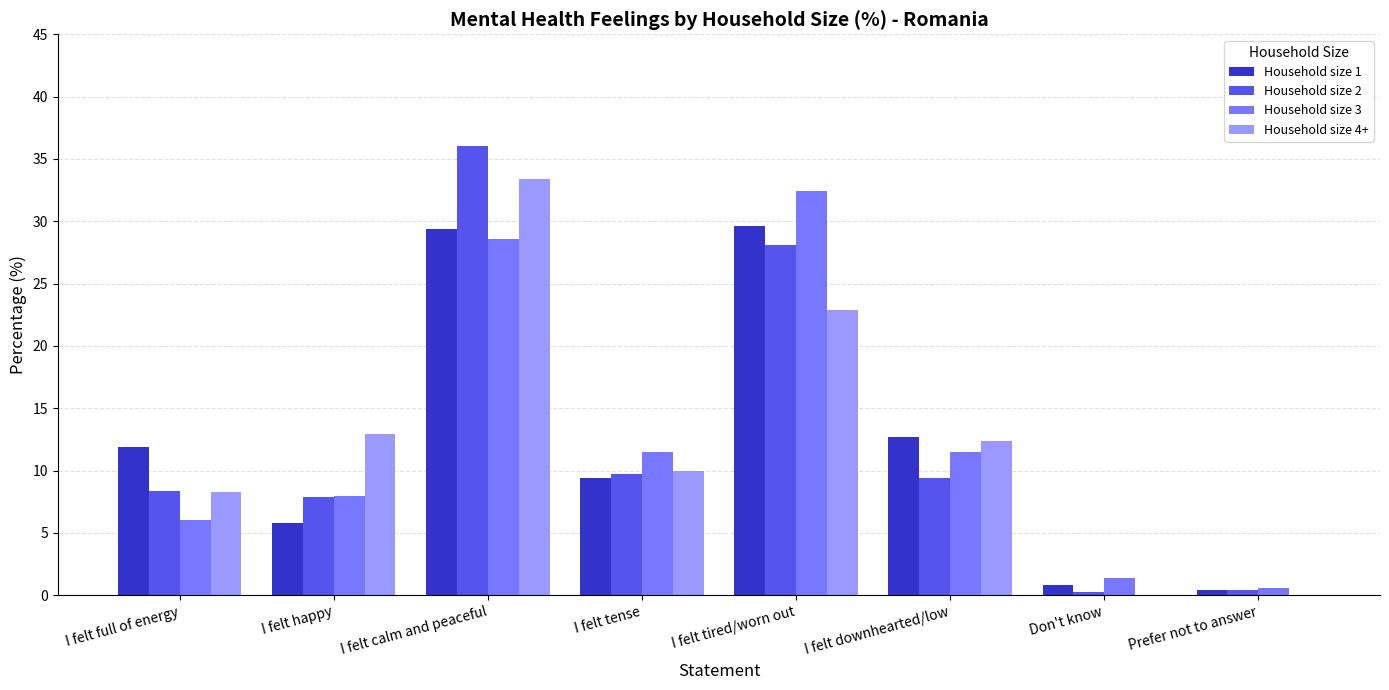

Count the number of data series in this chart.

4